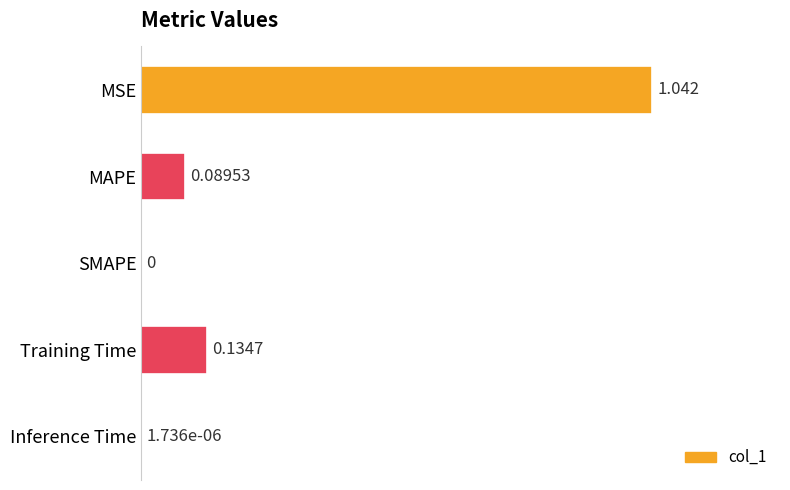

How many categories are shown in the chart?

5